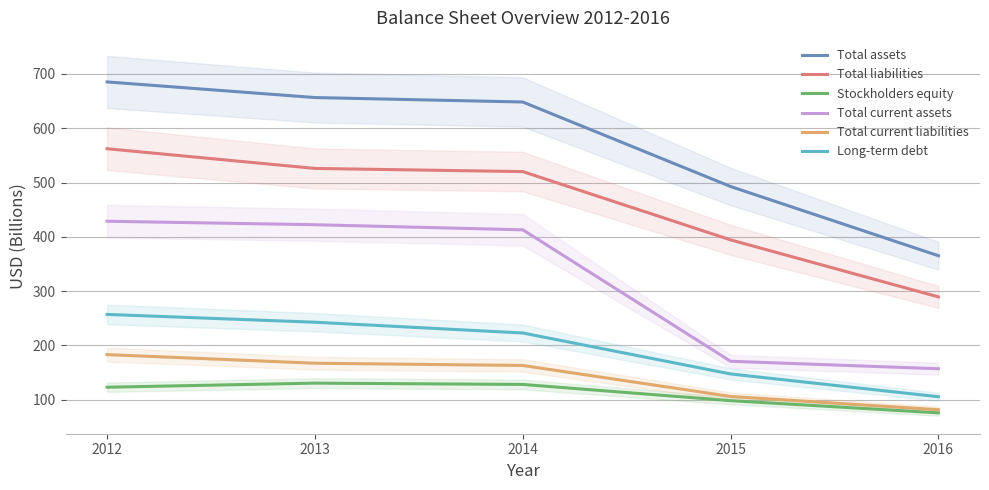

What is the sum of all Long-term debt values?

975.7